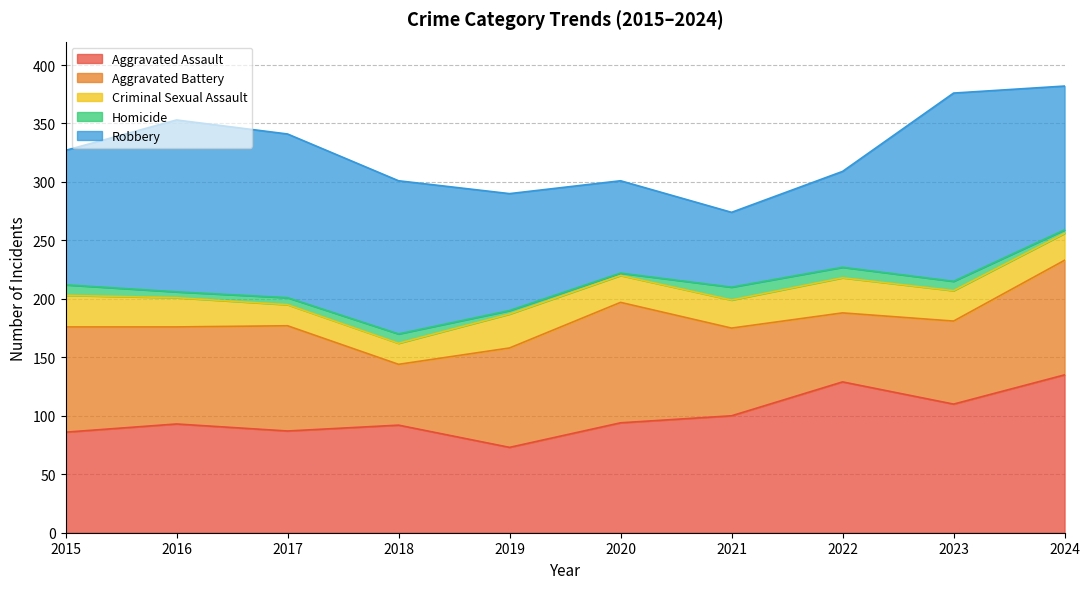

Reading left to right, list all the values displayed in this chart.

Aggravated Assault: 2015=86	2016=93	2017=87	2018=92	2019=73	2020=94	2021=100	2022=129	2023=110	2024=135
Aggravated Battery: 2015=90	2016=83	2017=90	2018=52	2019=85	2020=103	2021=75	2022=59	2023=71	2024=98
Criminal Sexual Assault: 2015=27	2016=25	2017=18	2018=18	2019=29	2020=23	2021=24	2022=30	2023=26	2024=23
Homicide: 2015=9	2016=5	2017=6	2018=8	2019=3	2020=2	2021=11	2022=9	2023=8	2024=3
Robbery: 2015=115	2016=147	2017=140	2018=131	2019=100	2020=79	2021=64	2022=82	2023=161	2024=123